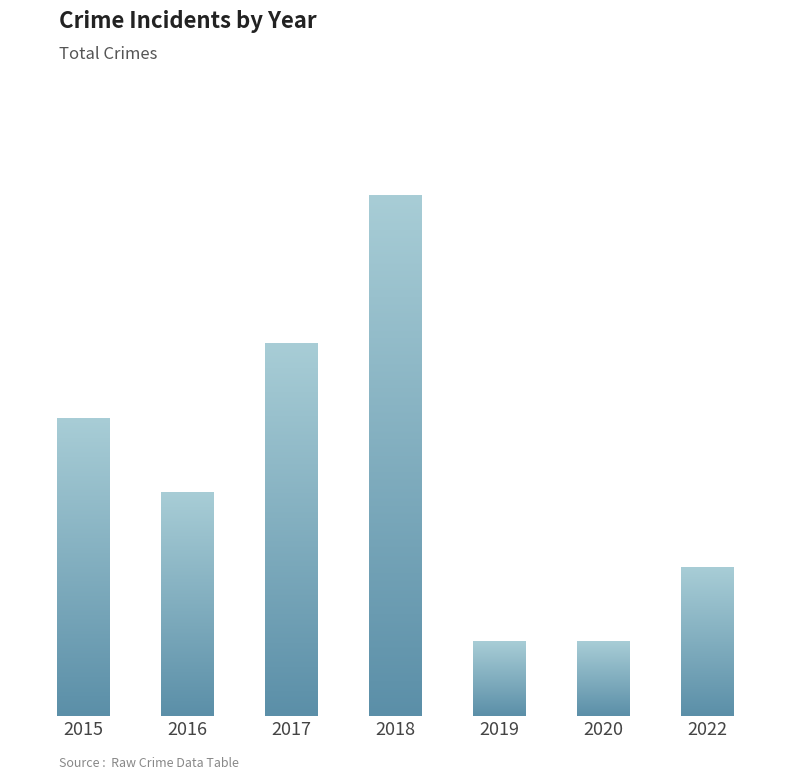

What is the minimum value shown in the chart?

1